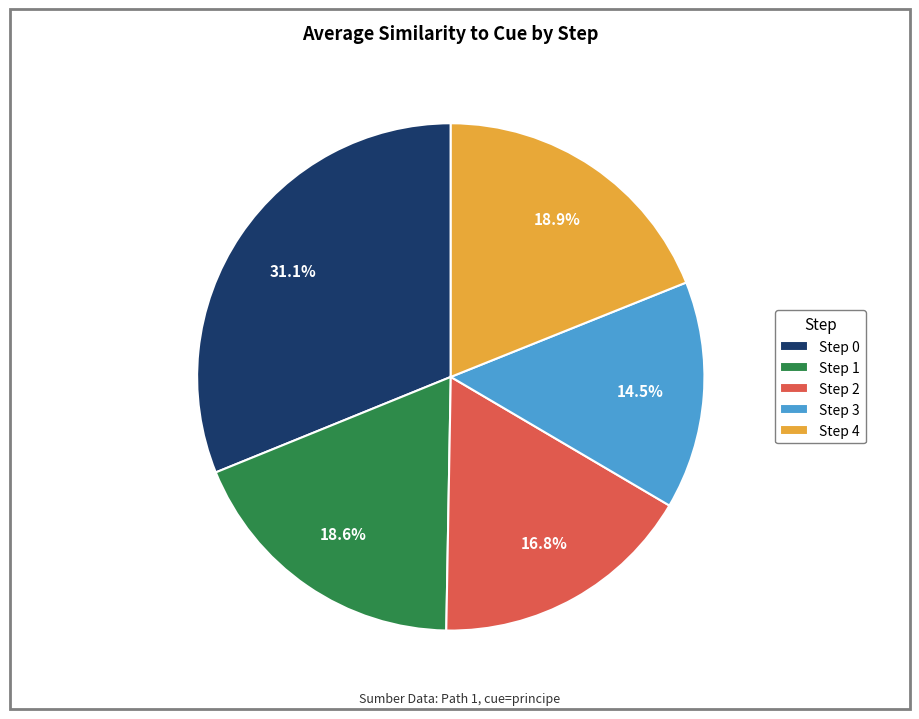

What is the ratio of the value at Step 1 to the value at Step 0?

0.6